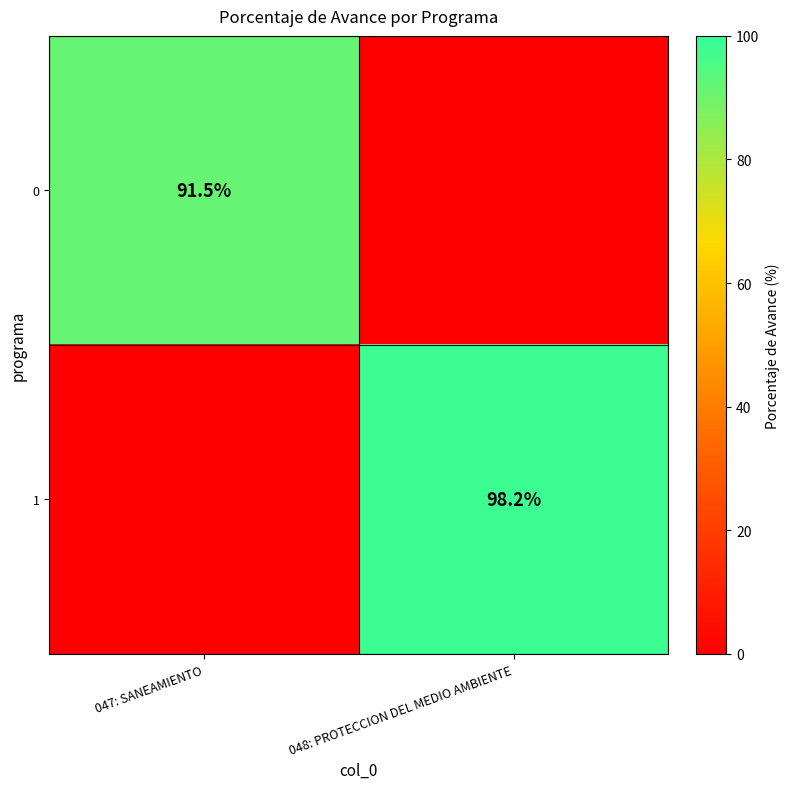

Is it true that 0 equals 91.5 at 047: SANEAMIENTO?

True